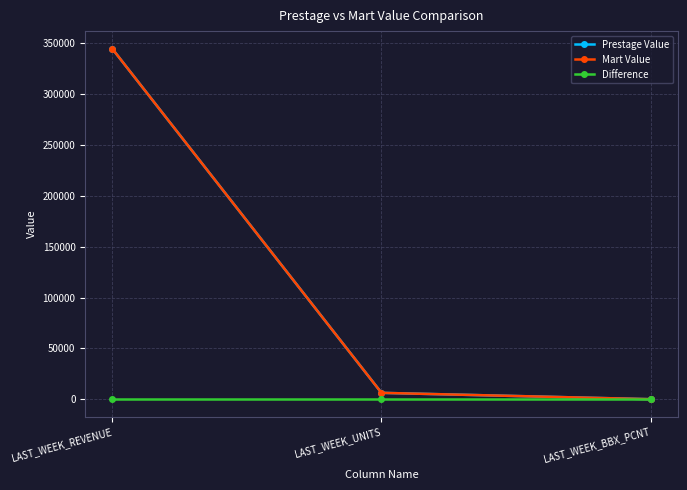

Does the chart have visible grid lines?

Yes